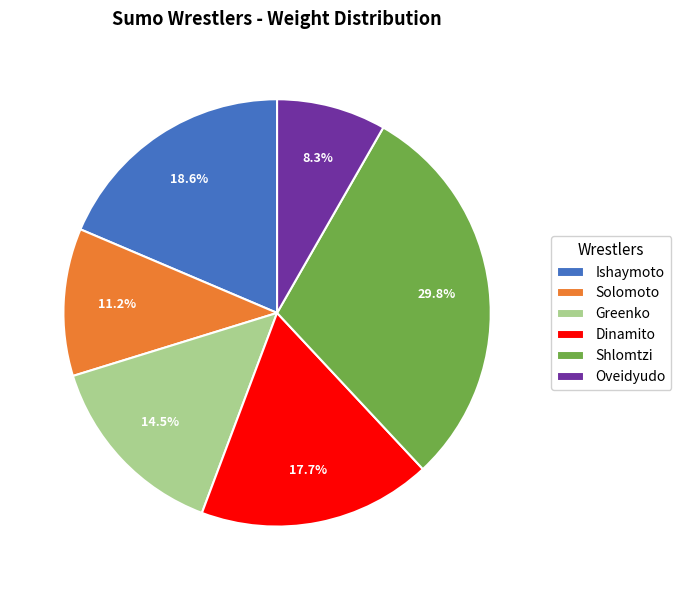

Which slice is the smallest?

Oveidyudo